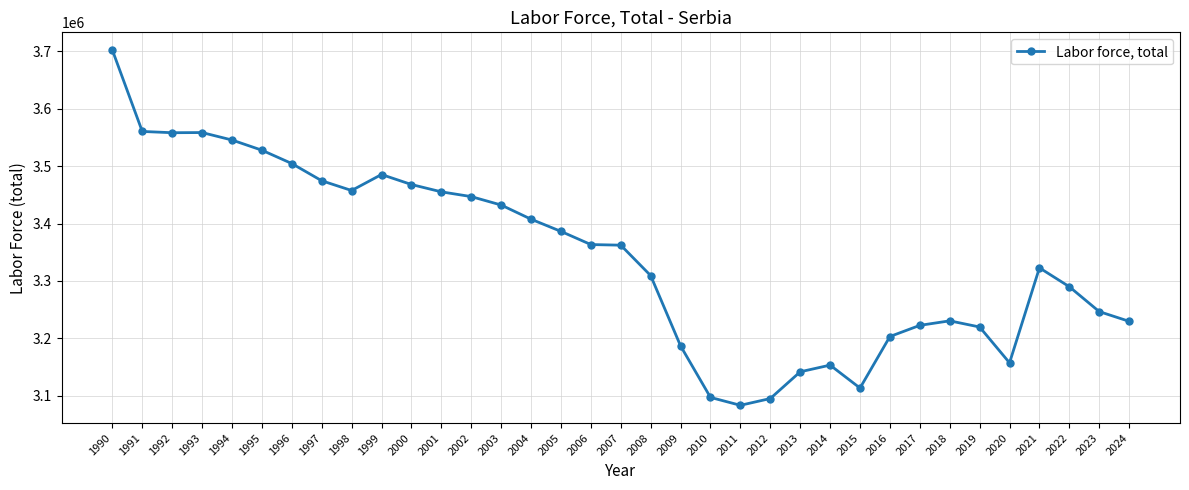

How many series are shown in this chart?

1